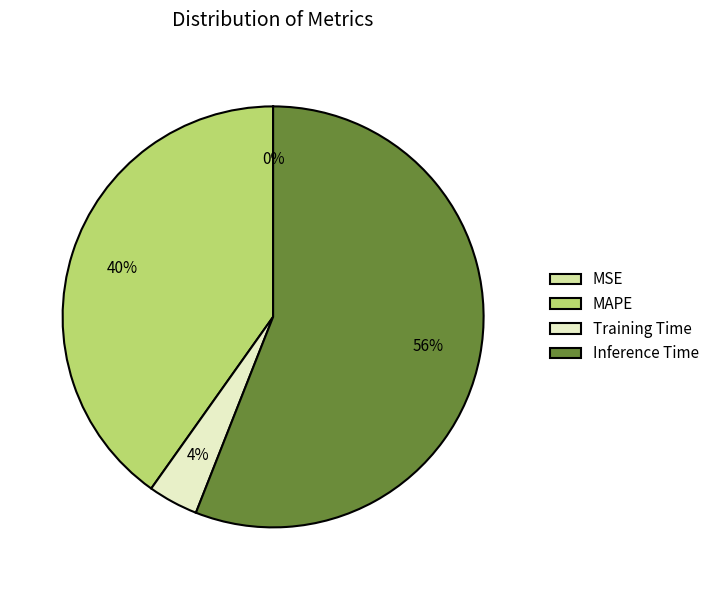

Is the sum of Training Time and Inference Time greater than half?

Yes